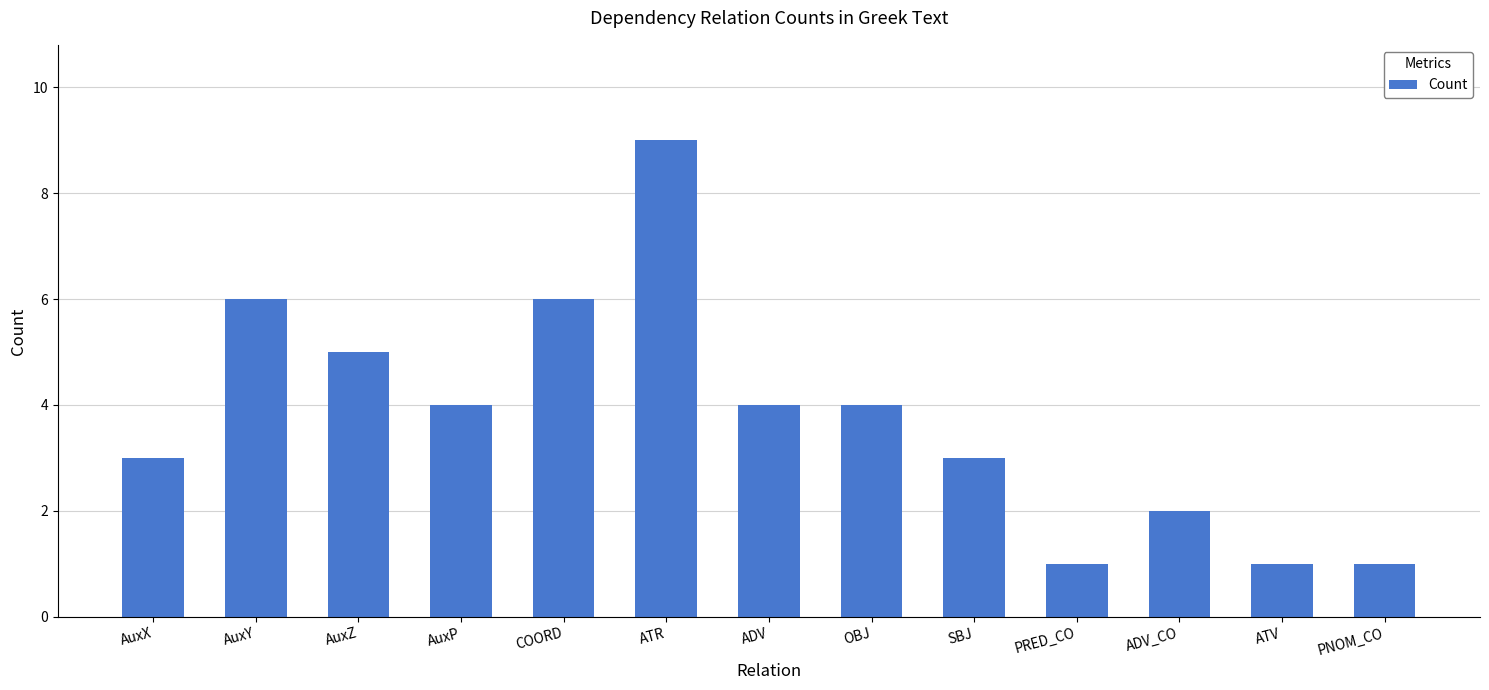

What is the minimum value shown in the chart?

1